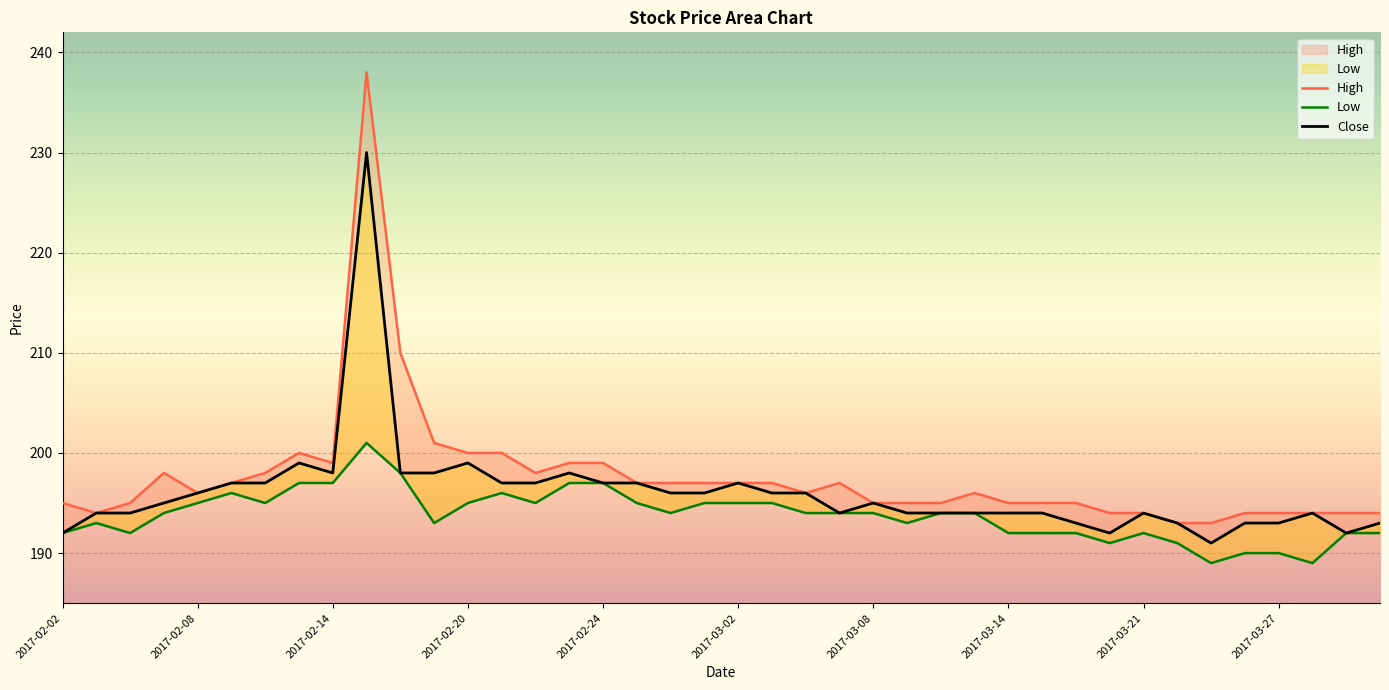

Between 11 and 24, which series saw the biggest shift?

High